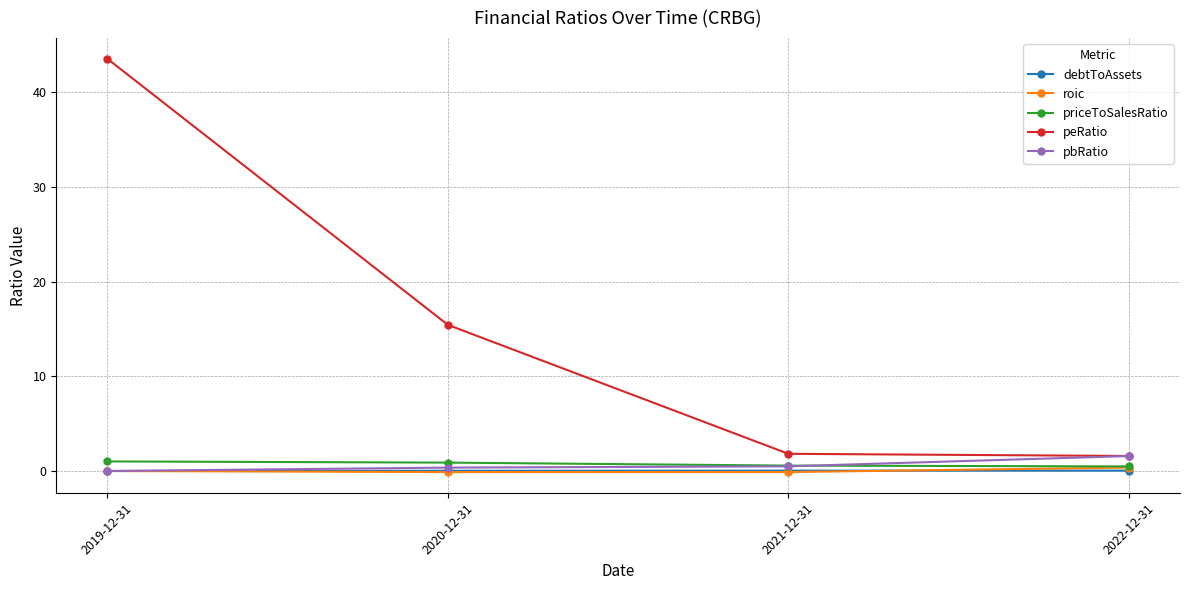

What is the total value across all series at 2019-12-31?

44.6